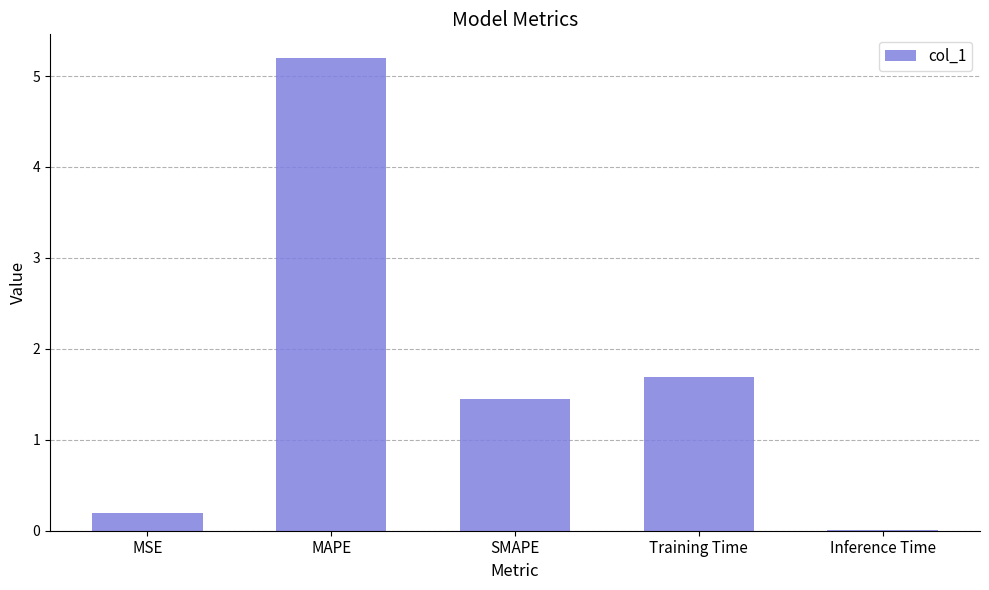

What is the greatest value displayed?

5.2